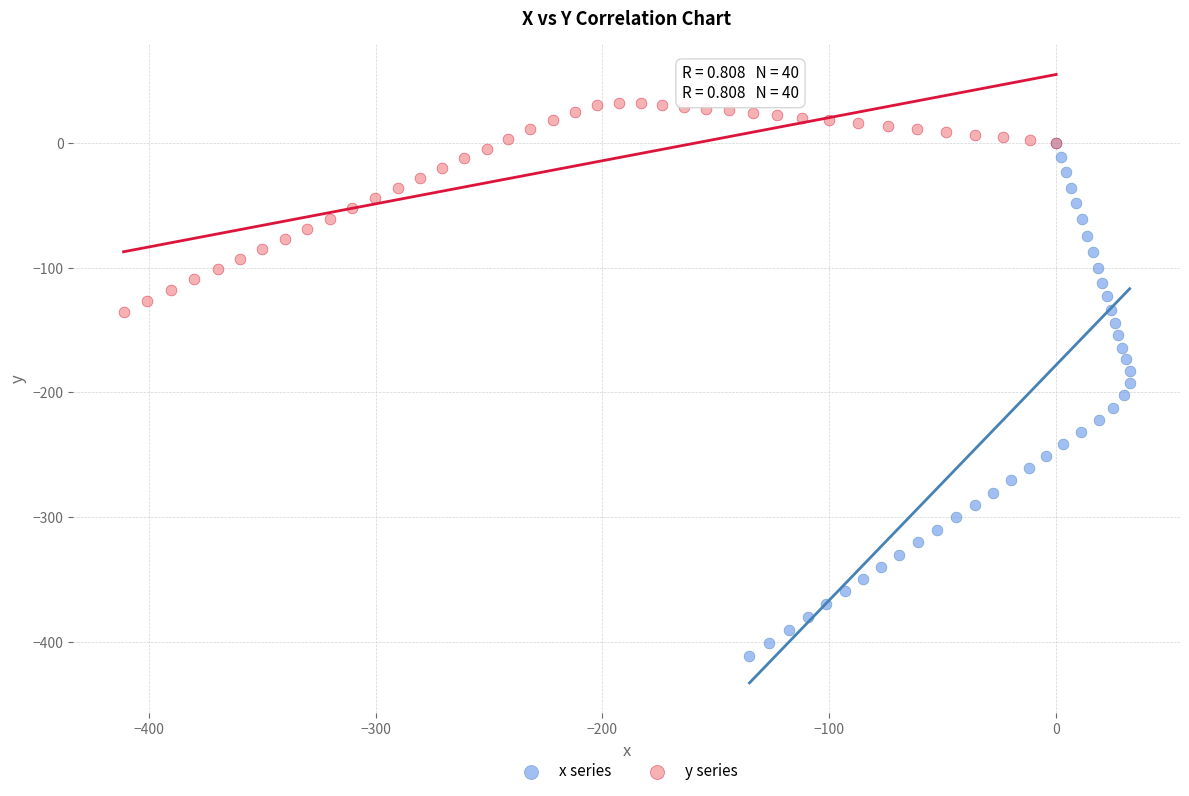

Which series reaches the minimum Y coordinate?

x series